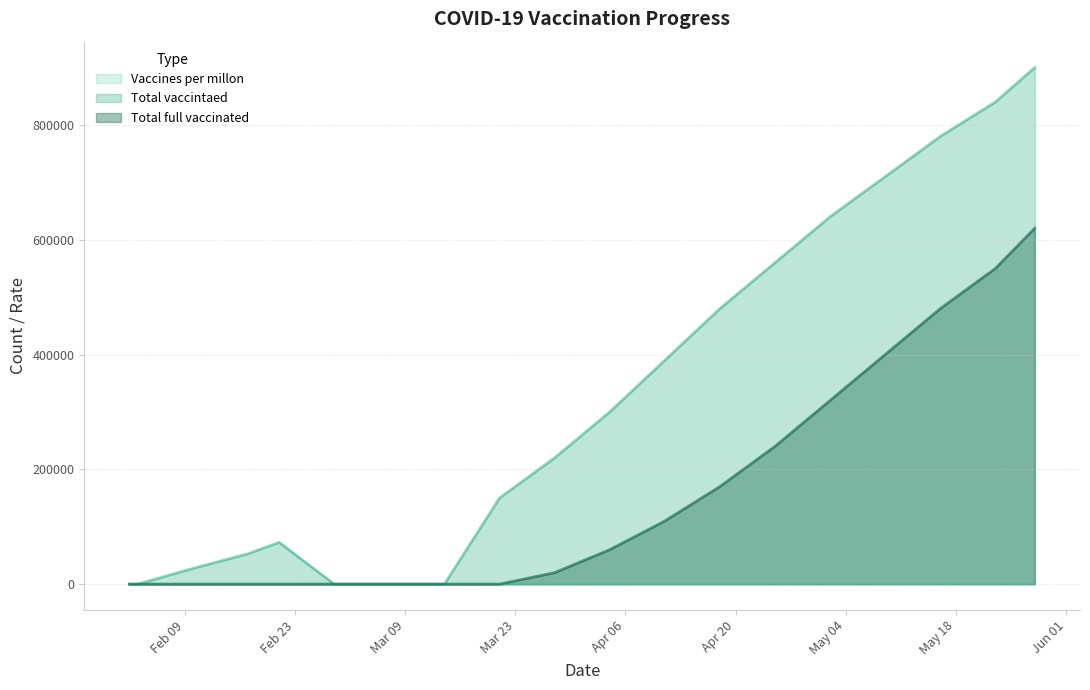

How many lines are shown in the chart?

3